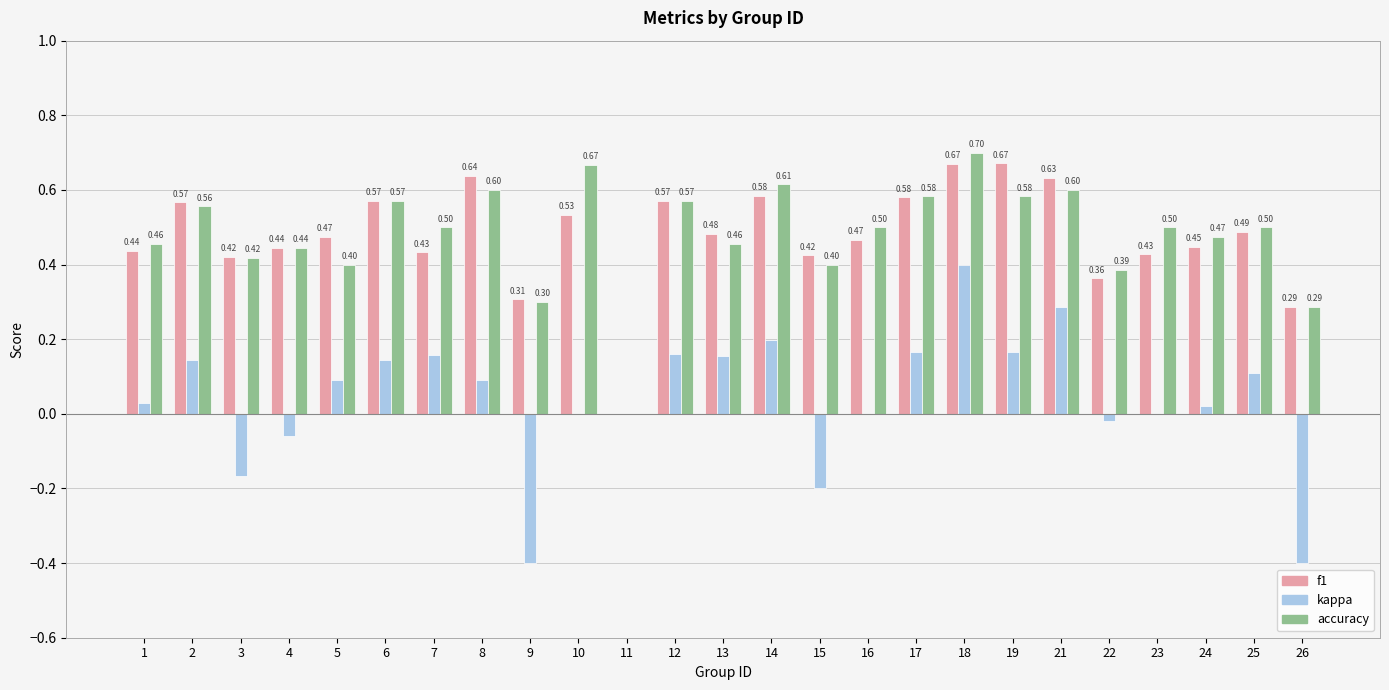

Is the value of kappa at 15 greater than the value of accuracy at 23?

No